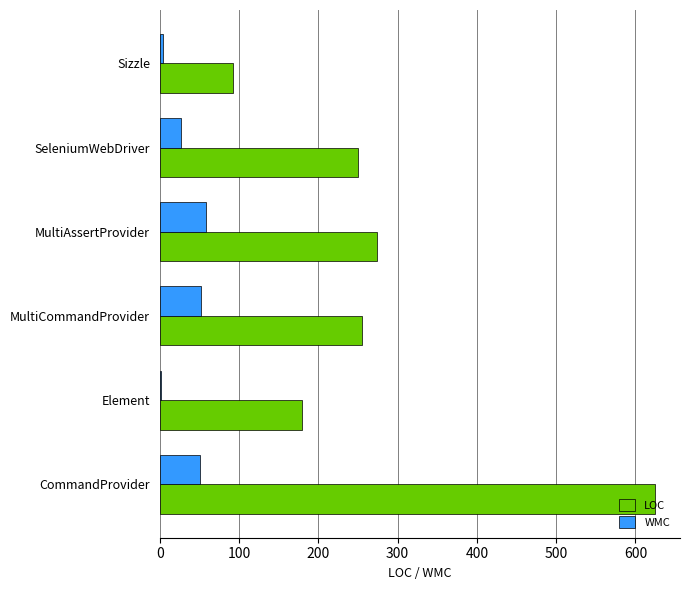

What is the highest value of the WMC series?

58